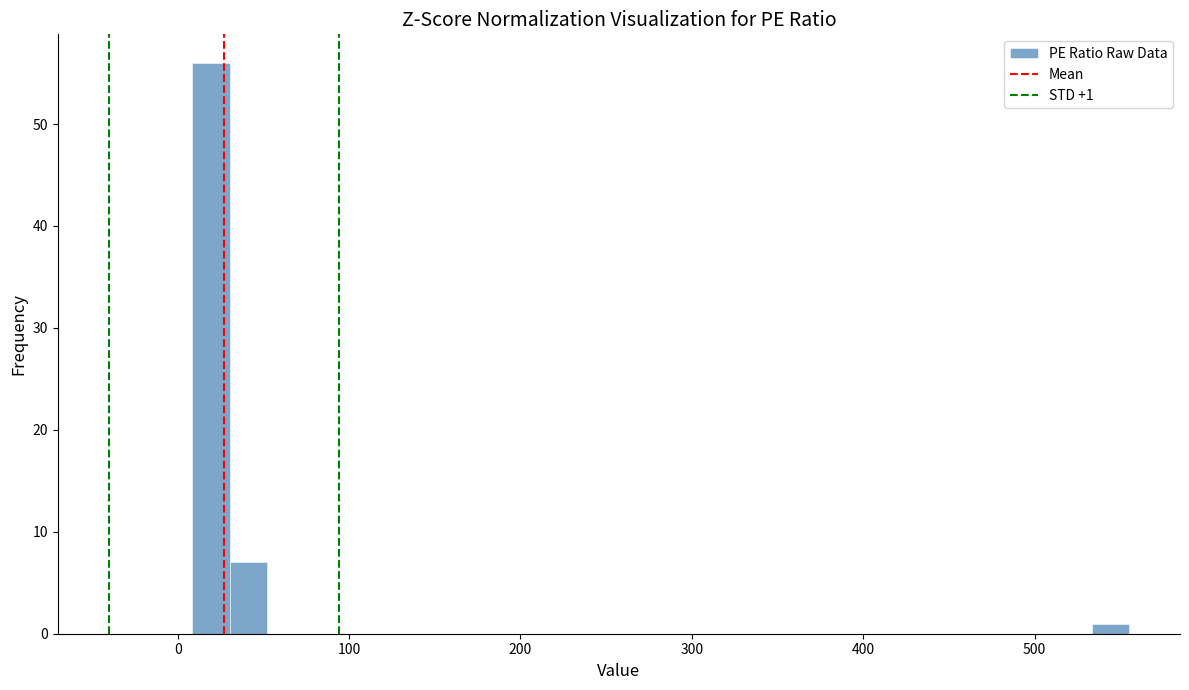

Around what value on the x-axis is the tallest bar? Give the approximate position of its centre, as read against the axis.

20